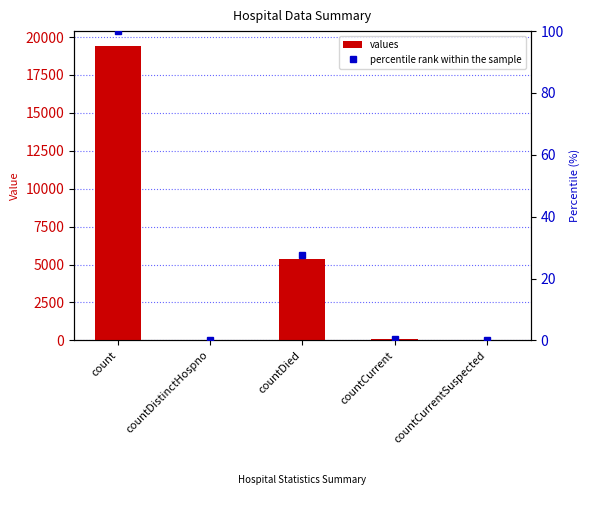

What is the difference between the highest and lowest values at countDistinctHospno?

37.8